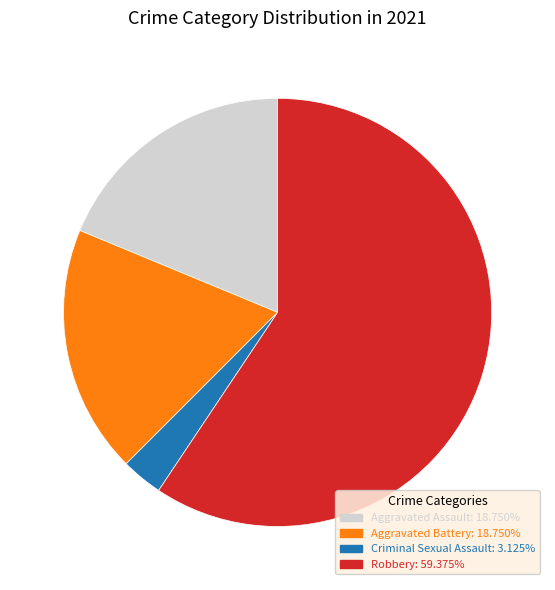

Does any single category account for the majority?

Yes